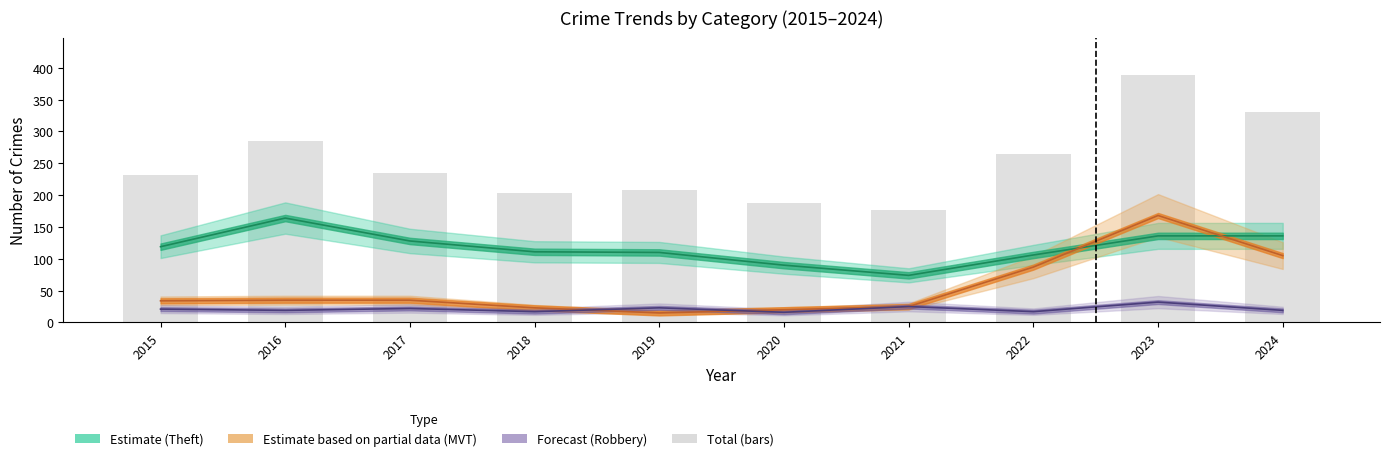

Which category has the highest value across all series?

2023